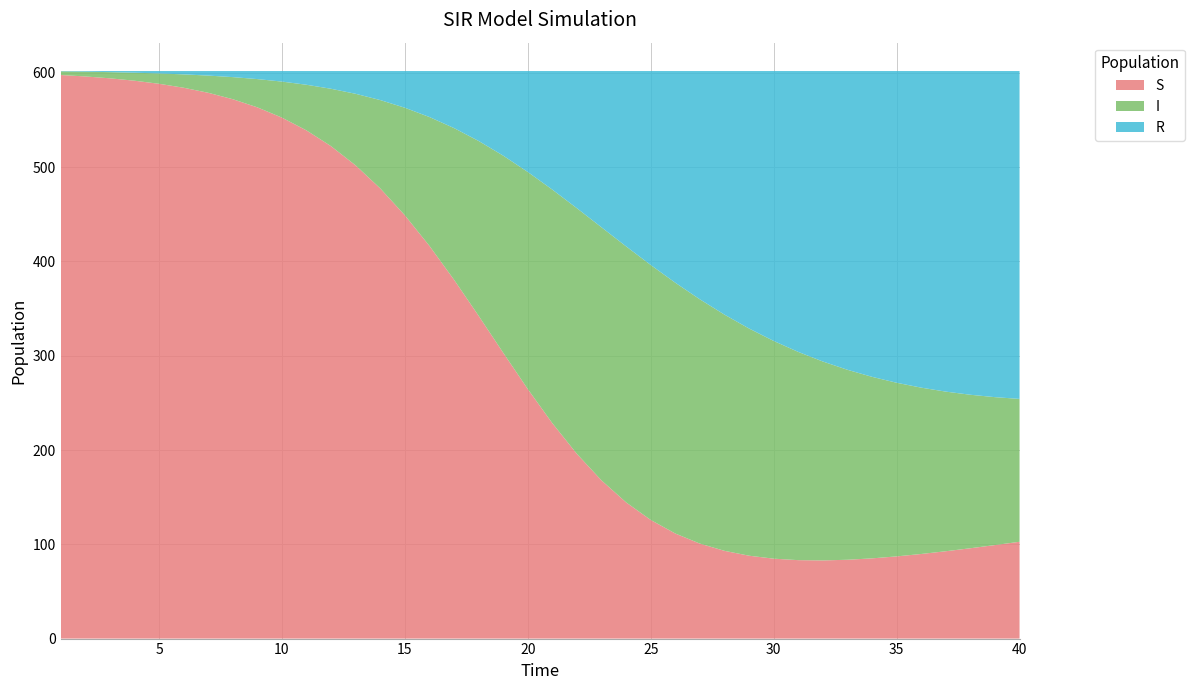

Reading left to right, what are all the values shown in this chart?

S: 597.8	596.3	594.3	591.8	588.5	584.3	579.0	572.1	563.5	552.6	539.0	522.2	501.9	477.5	449.0	416.5	380.6	342.4	303.1	264.6	228.4	195.8	167.7	144.4	125.8	111.4	100.7	93.1	87.9	84.8	83.2	82.9	83.6	85.1	87.2	89.7	92.6	95.8	99.2	102.7
I: 3.9	5.1	6.5	8.5	11.0	14.2	18.2	23.4	30.0	38.2	48.4	60.9	76.0	93.7	114.1	136.7	160.9	185.5	209.1	230.3	247.8	260.6	268.5	271.5	270.4	266.0	259.1	250.5	241.0	231.0	220.9	211.0	201.5	192.6	184.2	176.4	169.3	162.8	156.9	151.5
R: 0.3	0.7	1.2	1.8	2.5	3.5	4.8	6.4	8.5	11.2	14.6	18.8	24.2	30.8	38.9	48.8	60.5	74.2	89.8	107.1	125.8	145.6	165.8	186.0	205.7	224.5	242.2	258.4	273.1	286.3	297.9	308.1	316.9	324.3	330.6	335.8	340.0	343.4	345.9	347.8